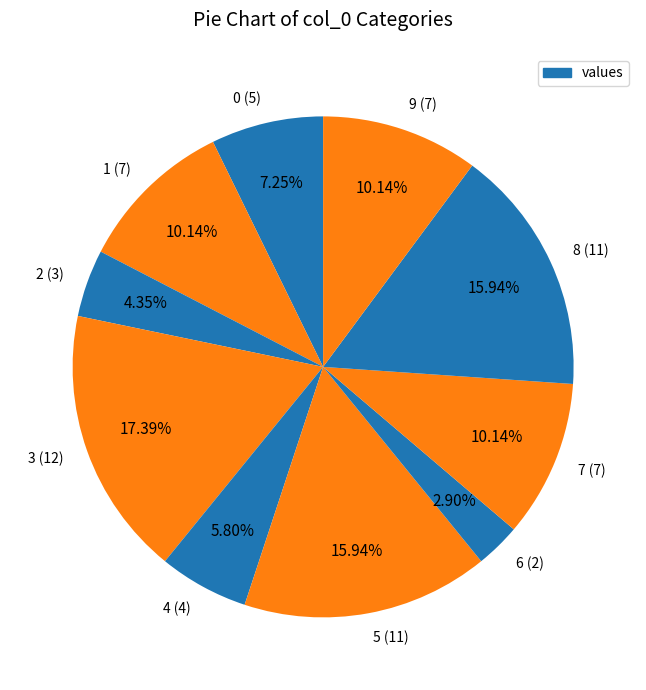

Count the number of slices in the pie.

10